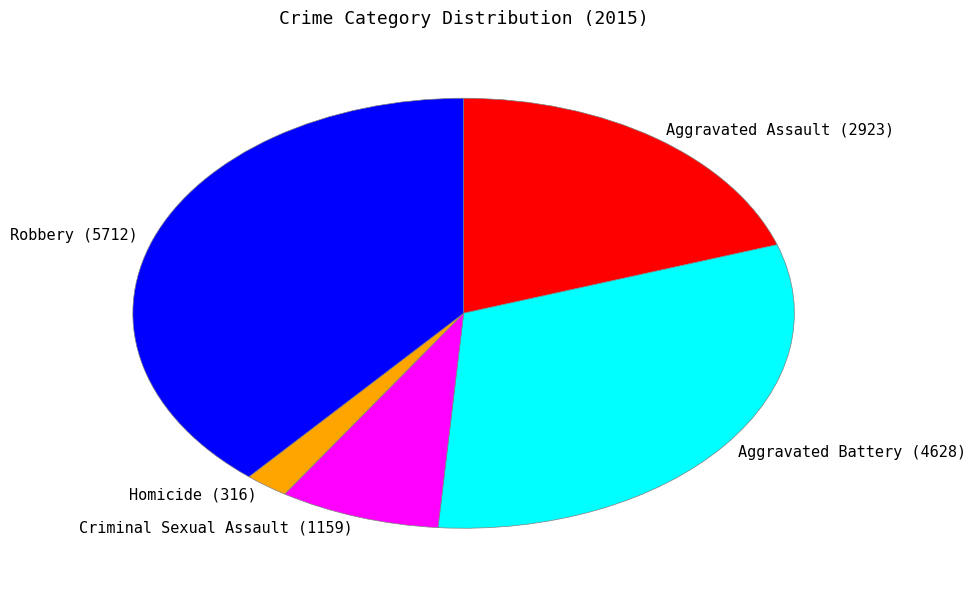

What is the largest slice in the pie chart?

Robbery